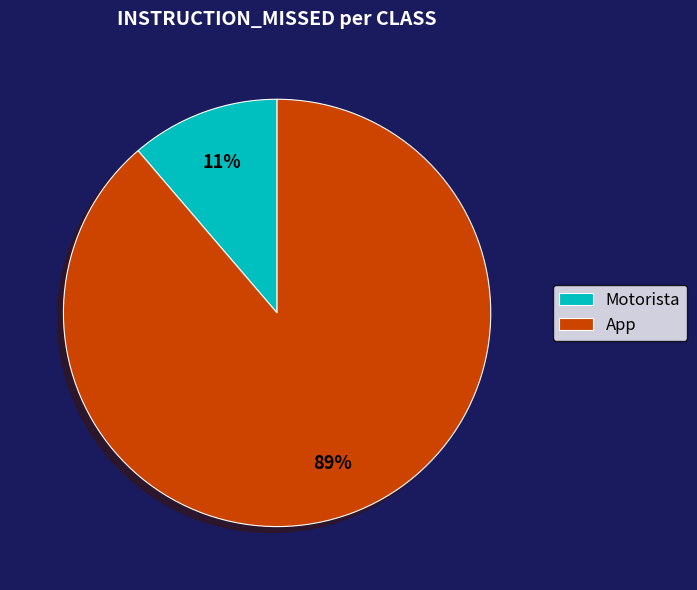

The Motorista slice represents 26% of the pie. True or false?

False